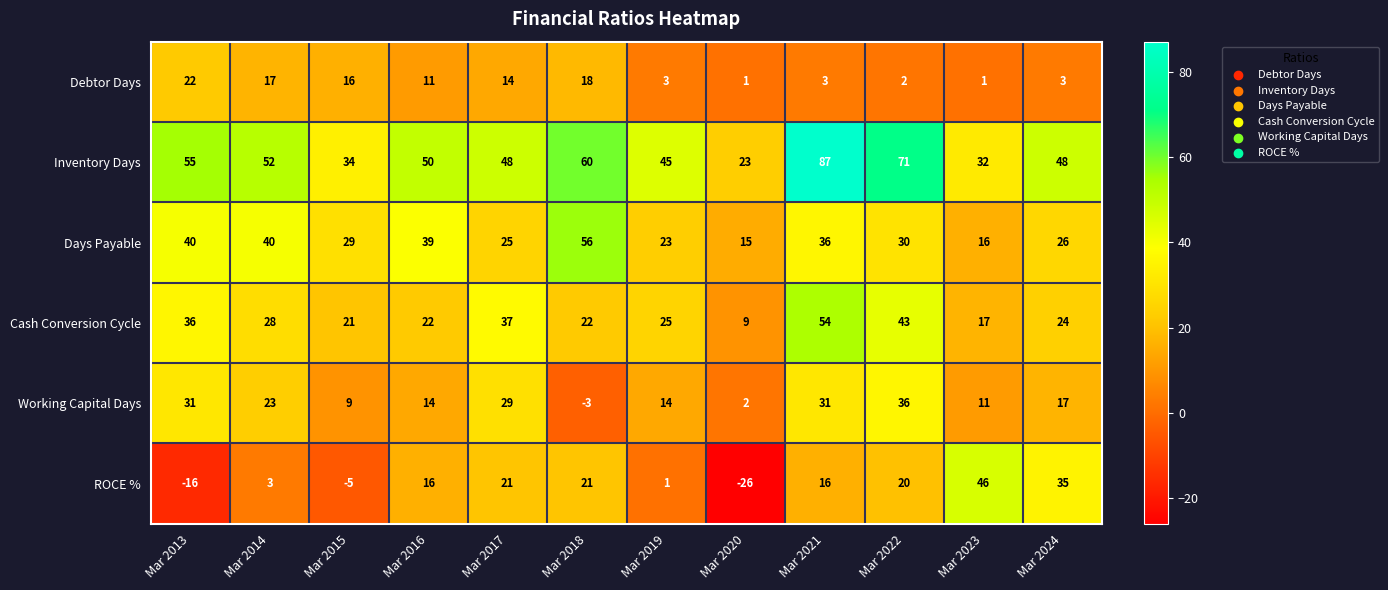

The value of ROCE % at Mar 2019 is 1. True or false?

True